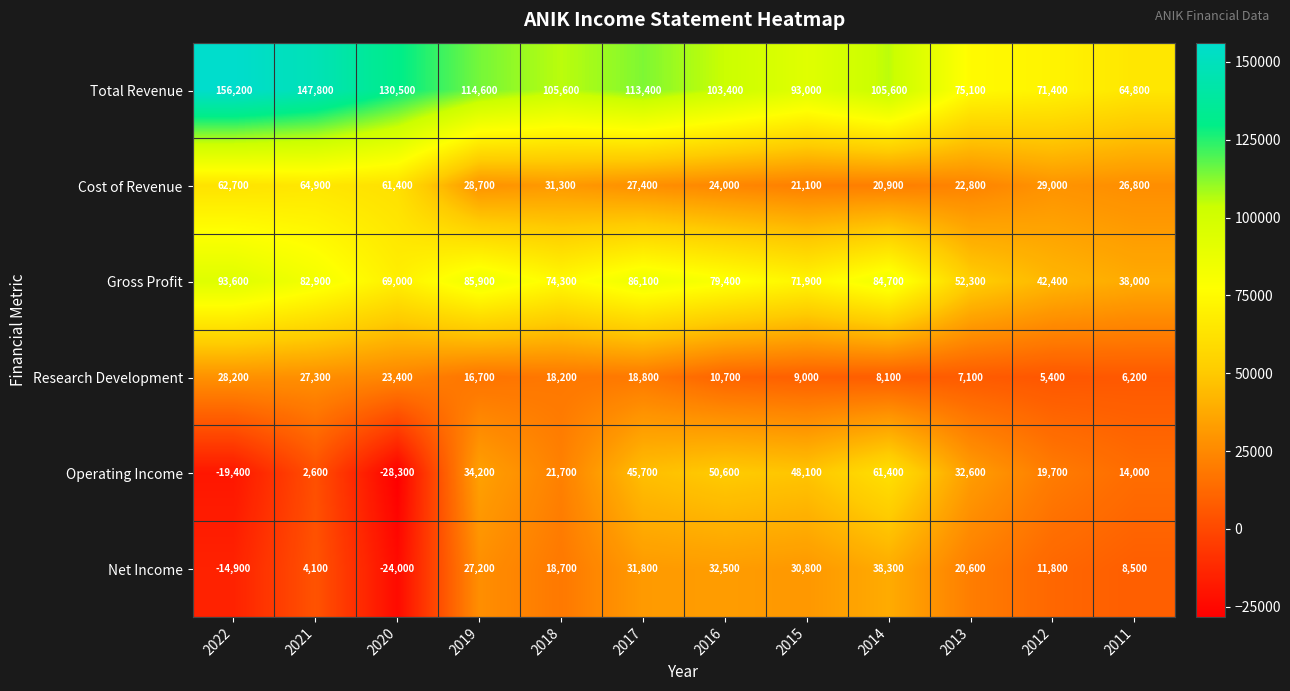

Is it true that Net Income equals 11800 at 2012?

True